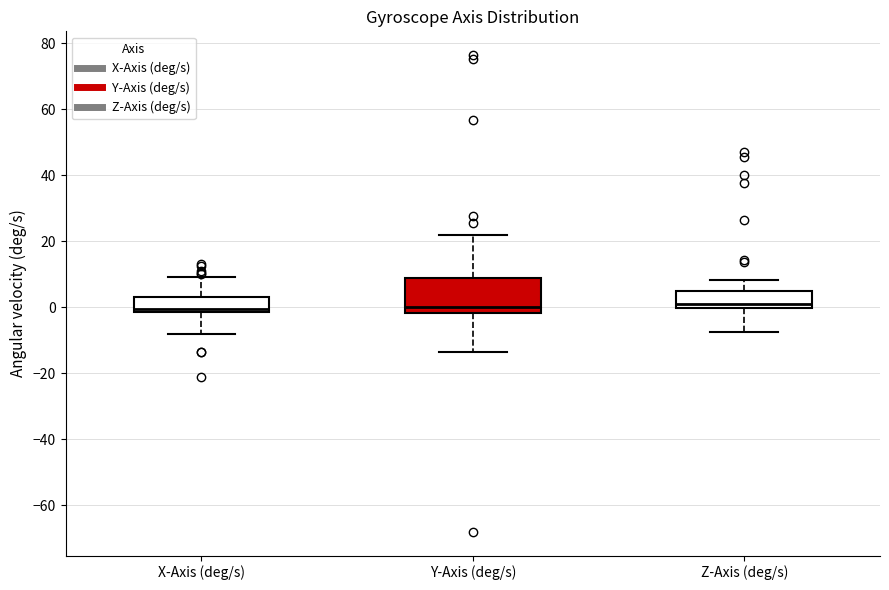

Reading left to right, transcribe this box plot: for each box, give where its median line is, the range the box spans, and where its two whiskers end, as read against the y-axis. The values are not printed on the chart, so give them approximately, as read against the axis.

X-Axis (deg/s): median 0, box -2 to 4, whiskers -8 to 10
Y-Axis (deg/s): median 0, box -2 to 8, whiskers -14 to 22
Z-Axis (deg/s): median 2, box 0 to 4, whiskers -8 to 8